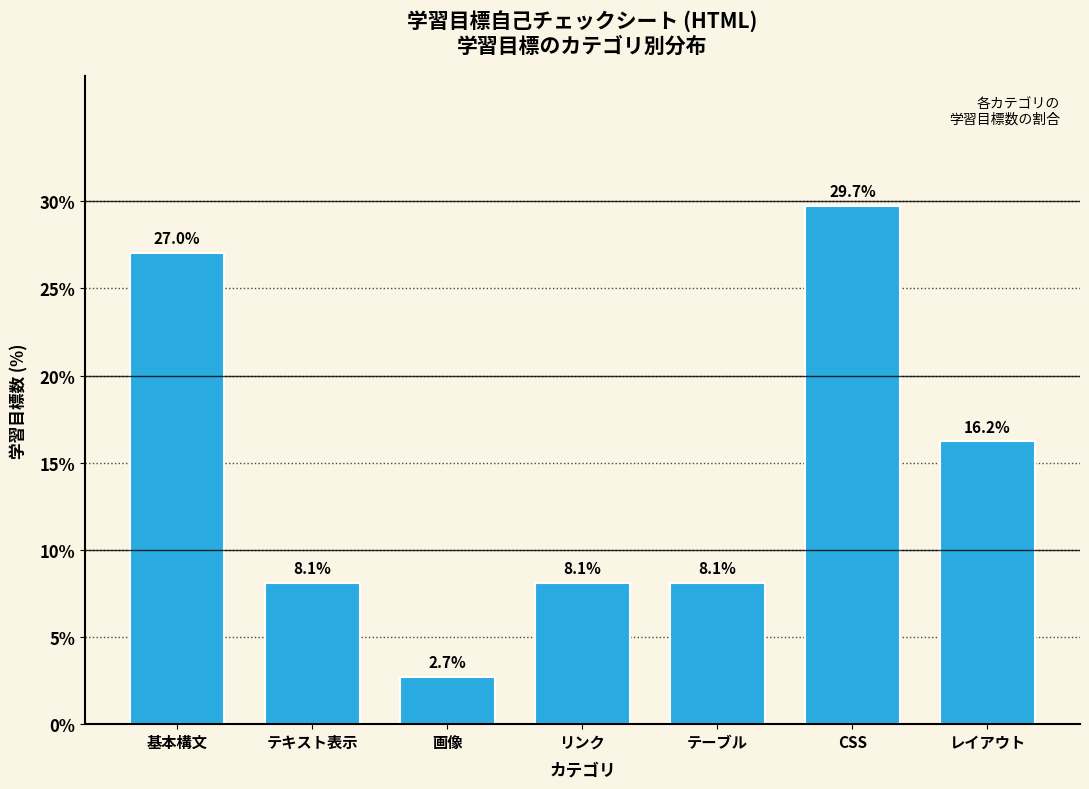

Reading left to right, list all the values displayed in this chart.

27.0	8.1	2.7	8.1	8.1	29.7	16.2